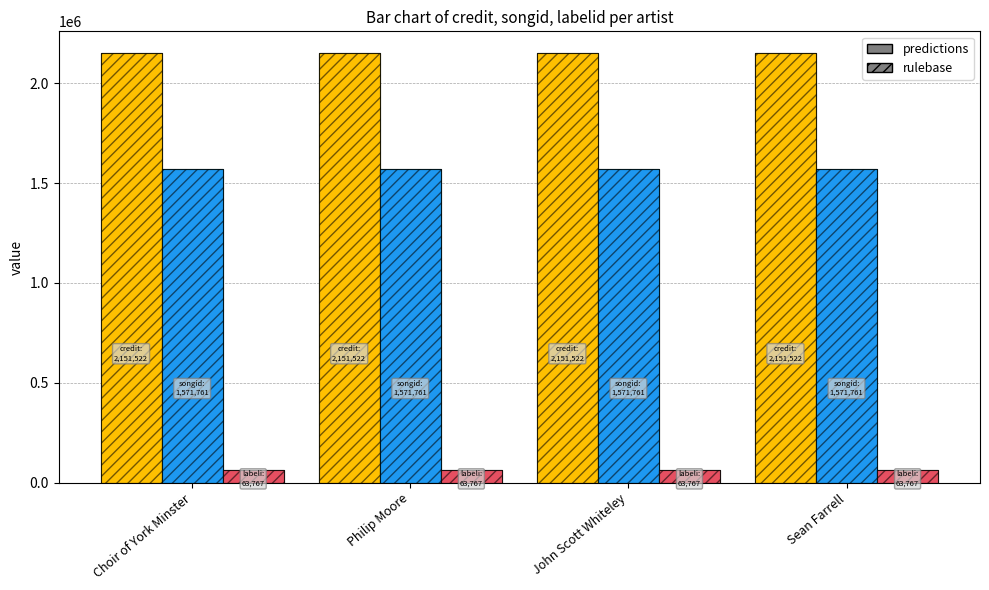

How many groups of bars are there?

4